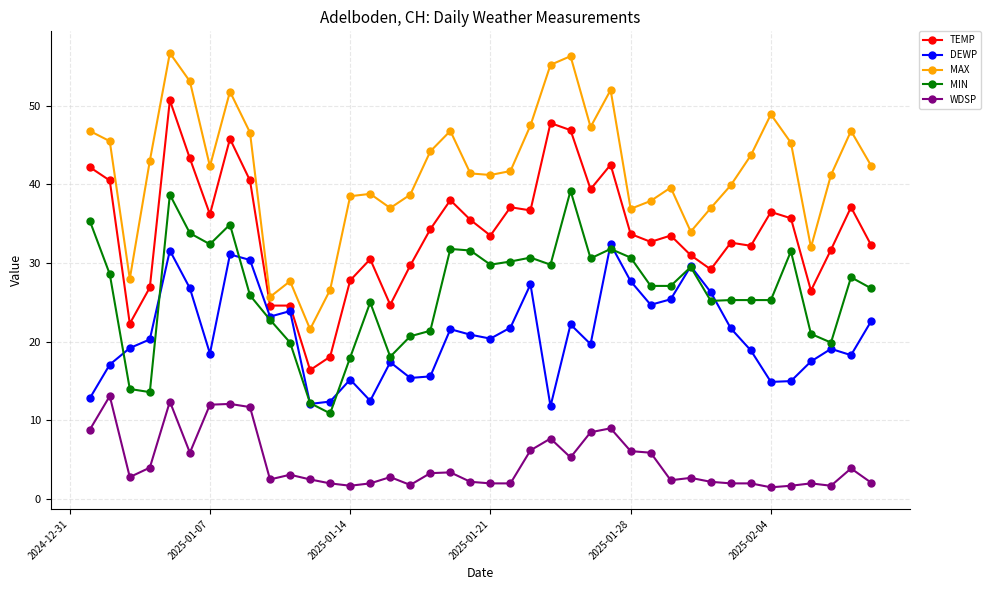

True or false: MAX has more than 2 interior local peaks.

True